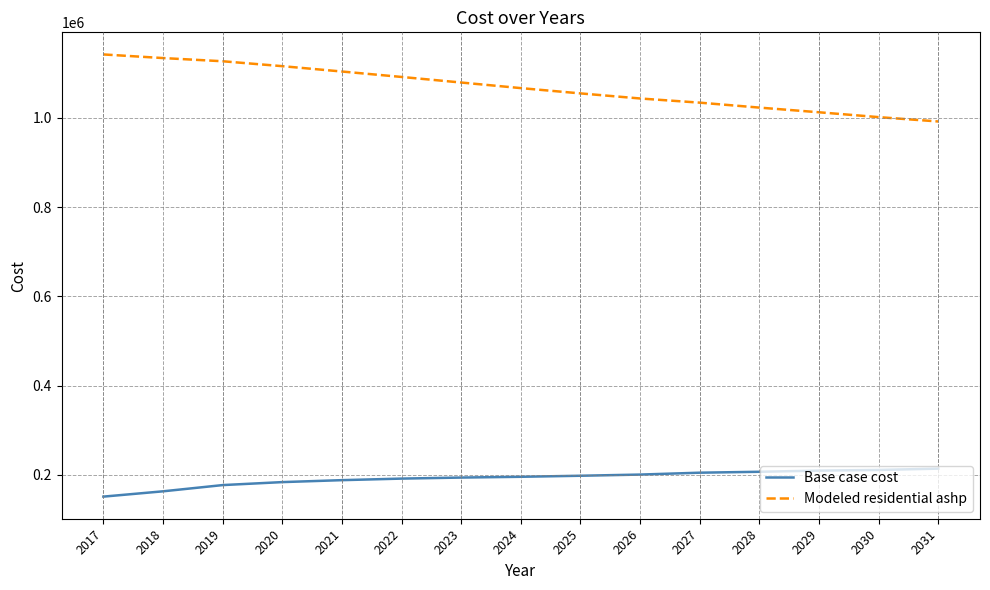

Which series has the largest range (max minus min)?

Modeled residential ashp